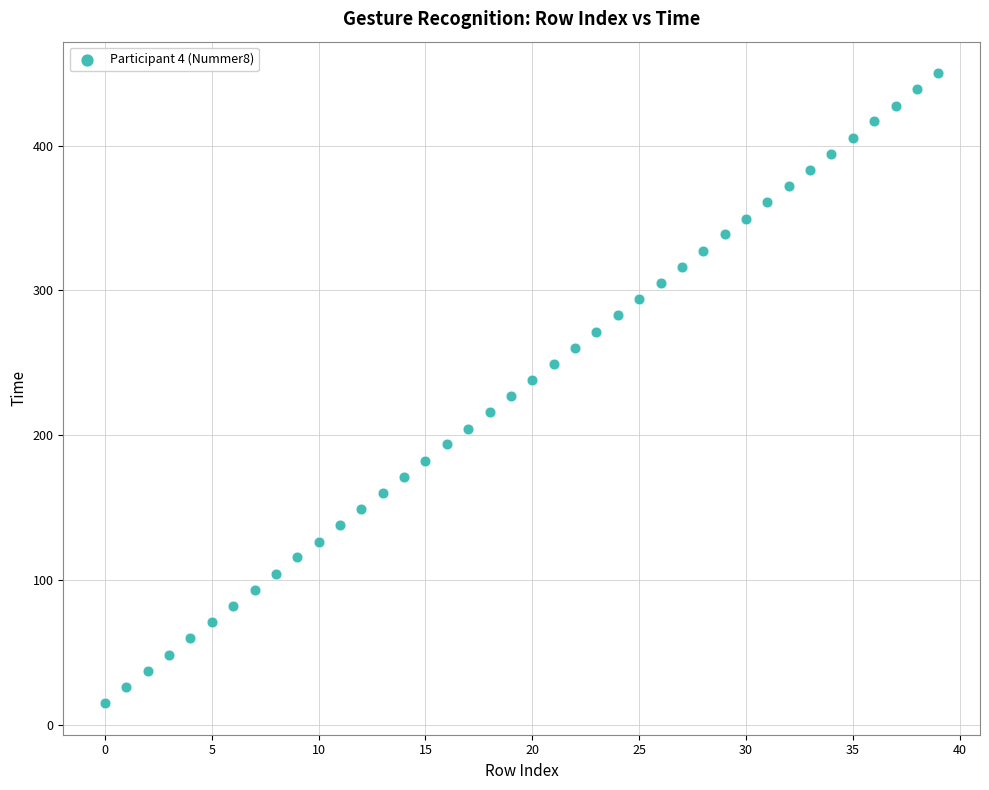

What is the range of Y values (max minus min)?

435